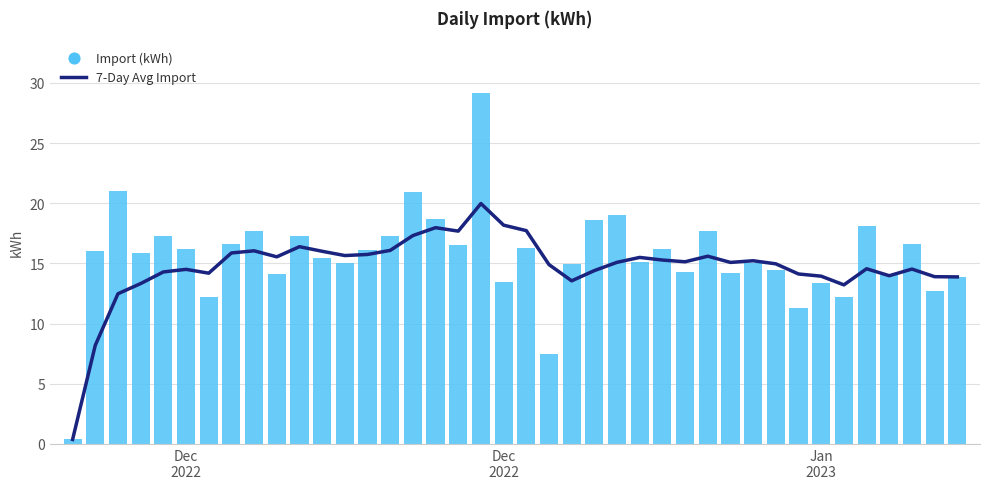

Which series has the largest Y range (max minus min)?

Import (kWh)